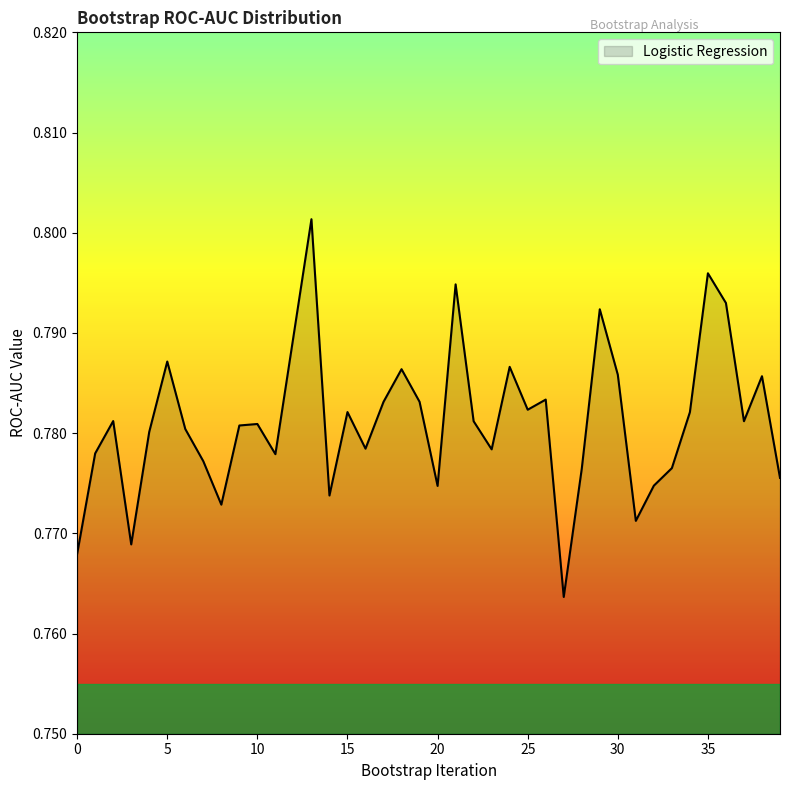

What is the sum of all values?

31.2